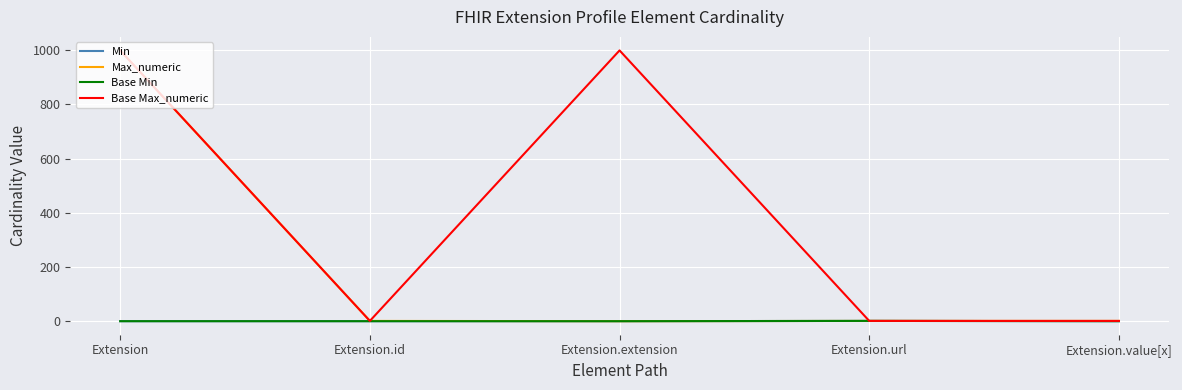

What is the value of the Base Max_numeric point at the 5th from the left?

1